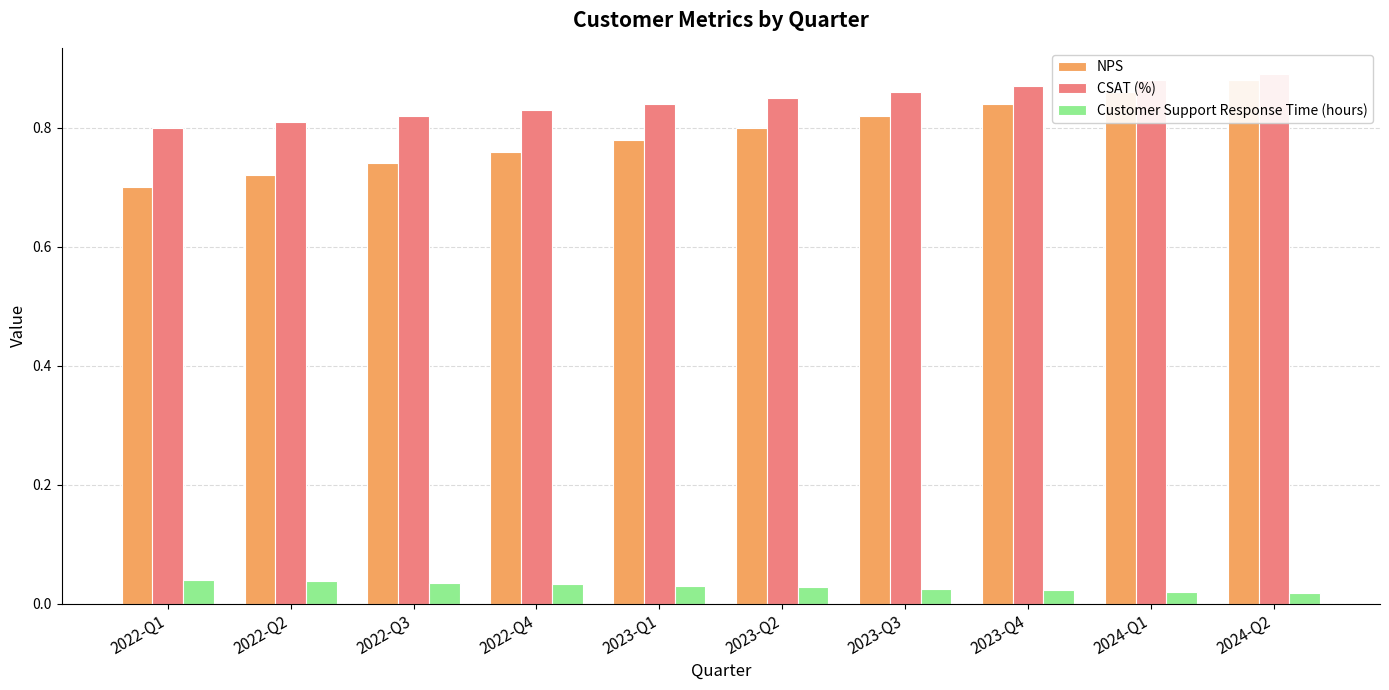

How many groups of bars are there?

10